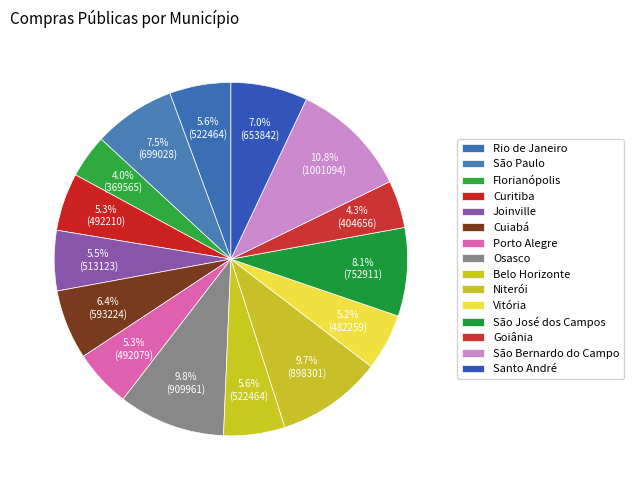

Count the number of slices in the pie.

15